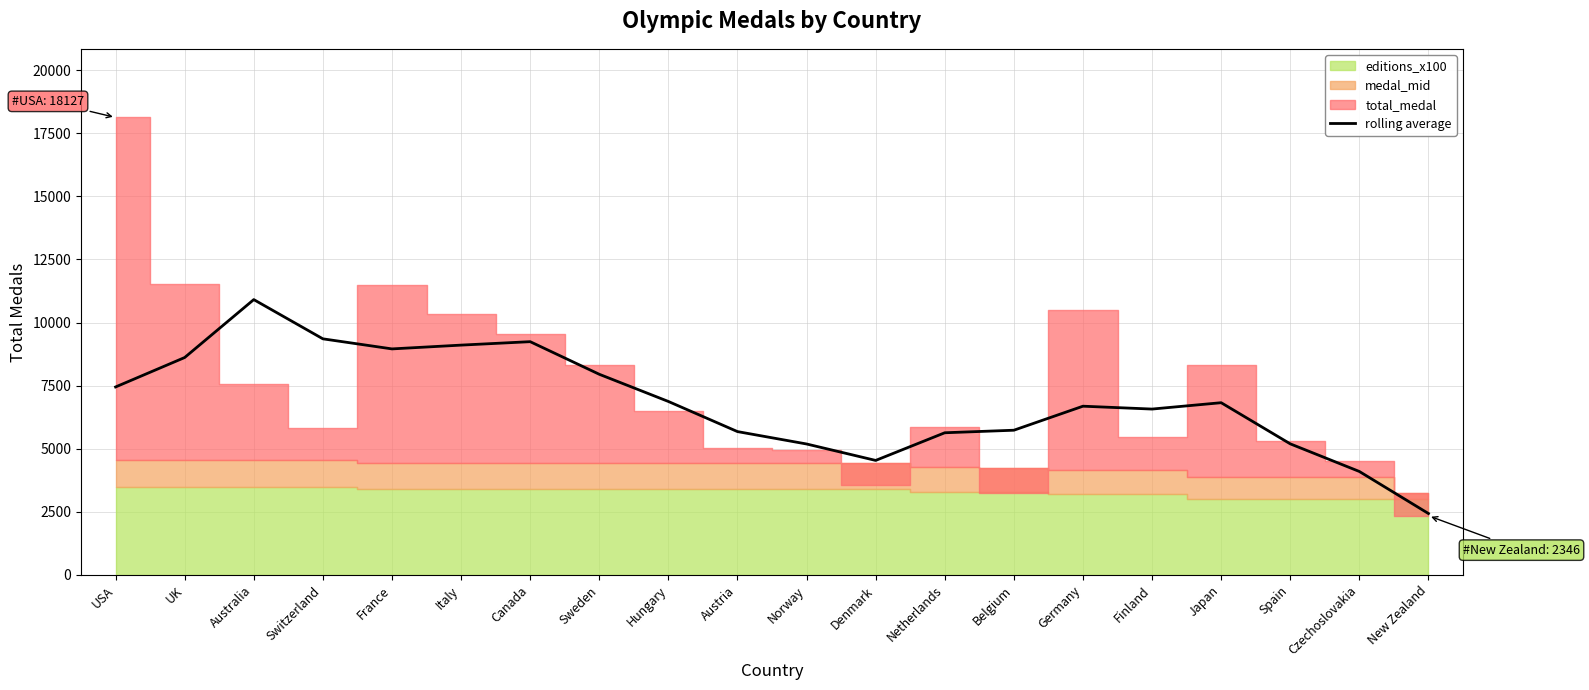

How many lines are shown in the chart?

1